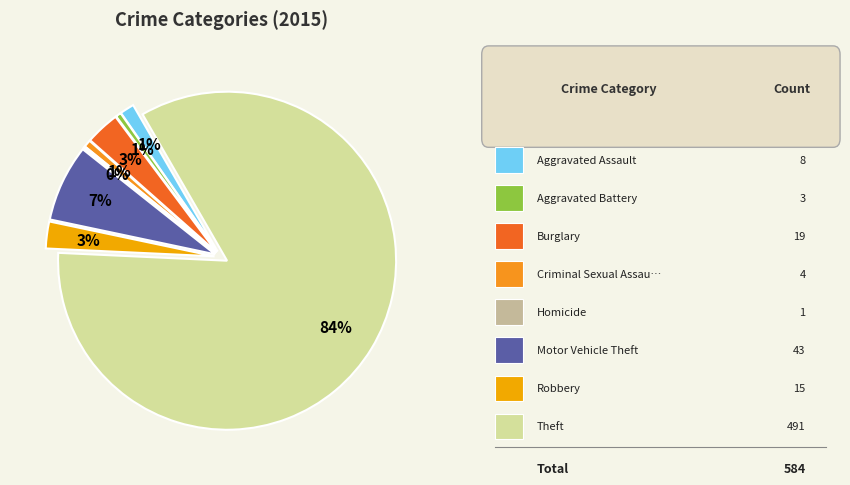

Count the number of slices in the pie.

8